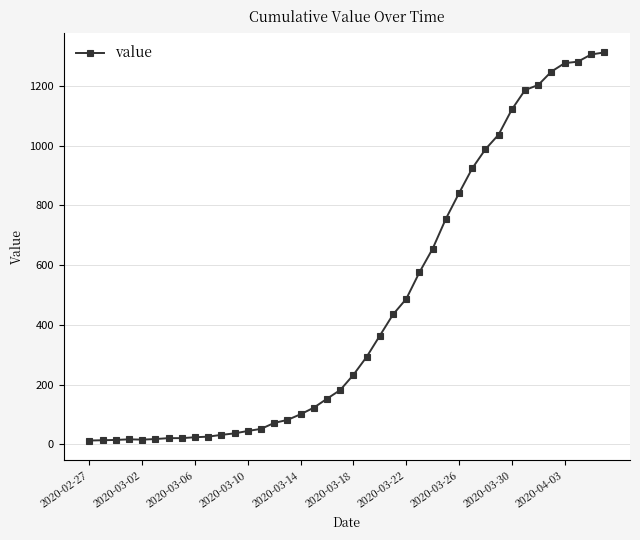

How many distinct data groups are displayed?

1